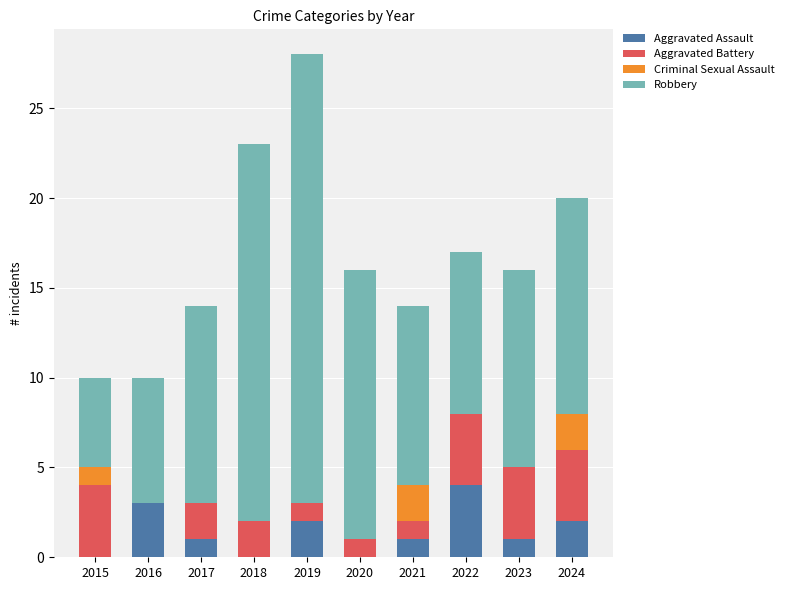

Which category has the highest value in the Aggravated Assault series?

2022